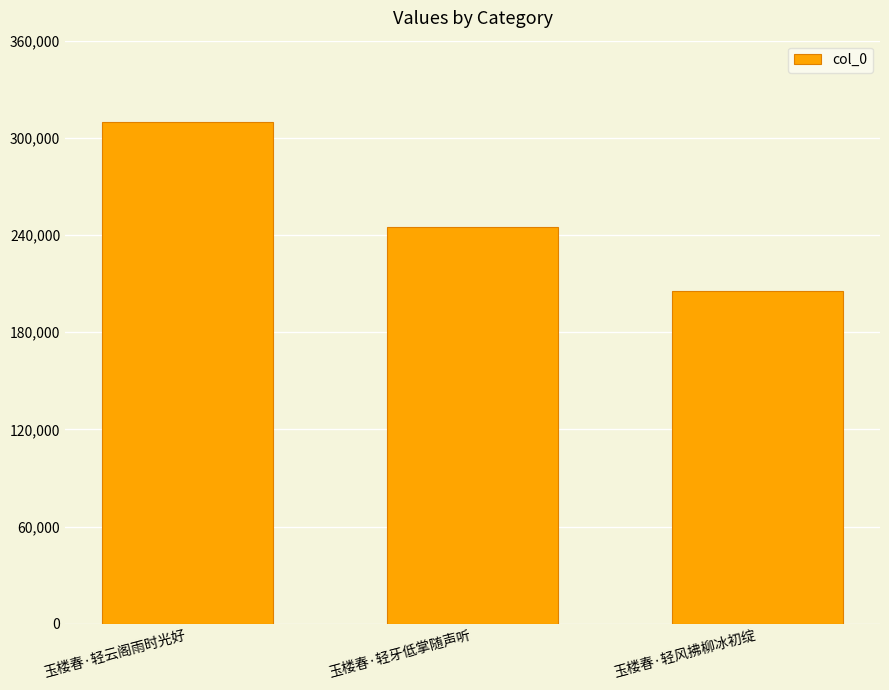

What is the value of the 2nd bar from the left?

245128